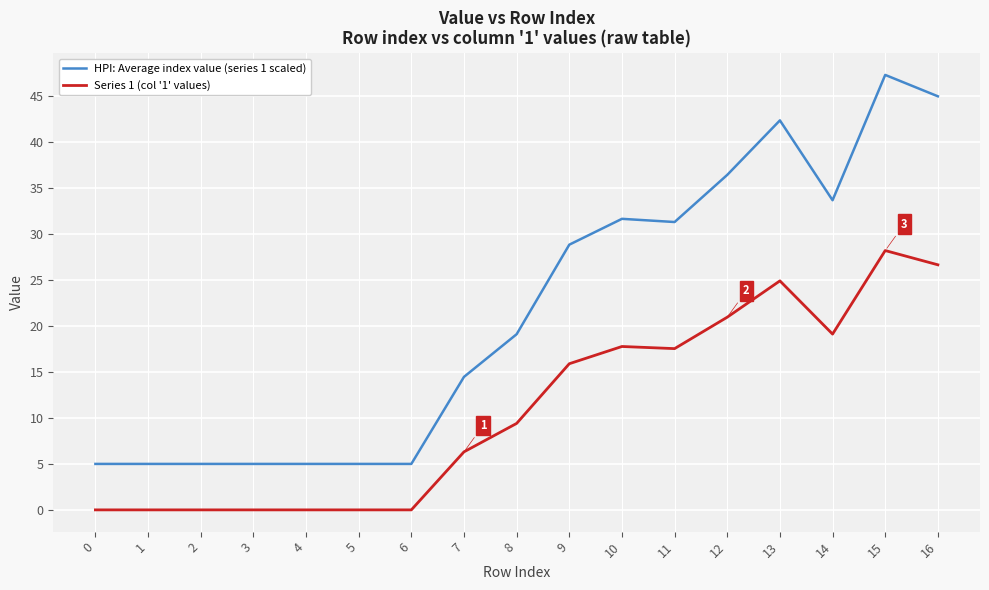

True or false: Series 1 (col '1' values) and HPI: Average index value (series 1 scaled) cross at least once.

False